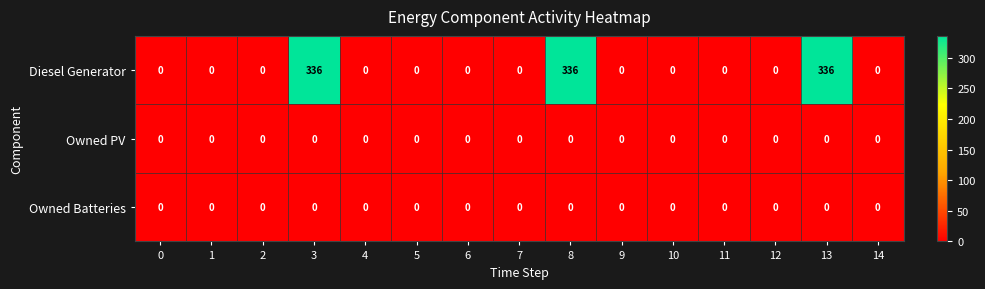

Which series has the largest range (max minus min)?

Diesel Generator